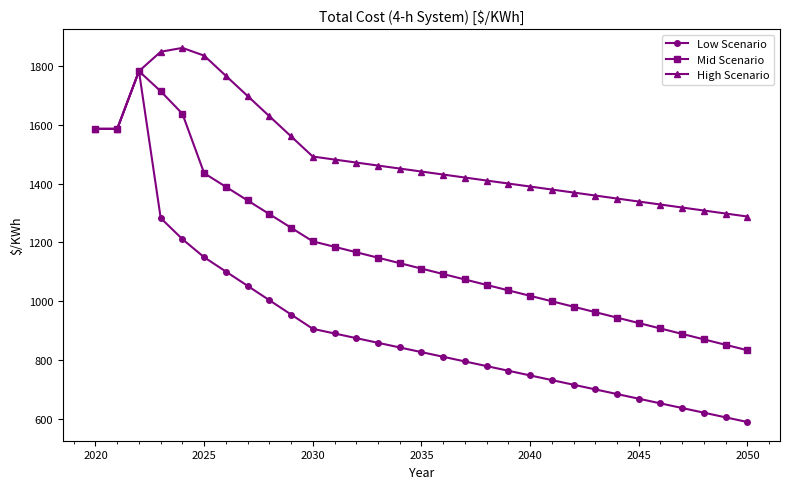

Which series has the widest spread of values?

Low Scenario